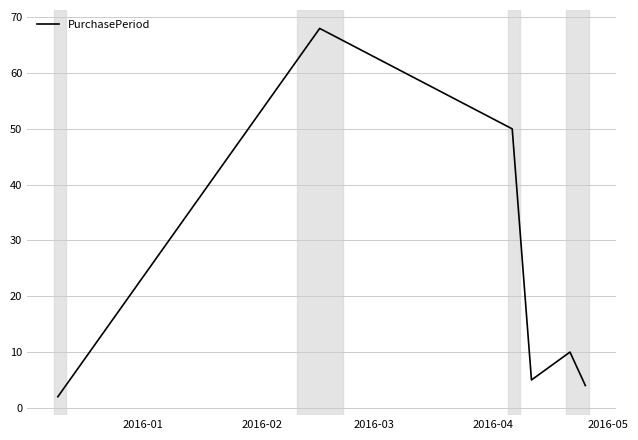

True or false: the data has more than 2 interior local peaks.

False